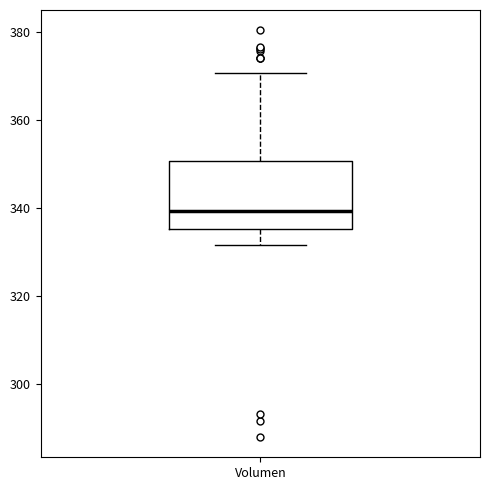

Transcribe this box plot: give where the median line is, the range the box spans, and where the two whiskers end, as read against the y-axis. The values are not printed on the chart, so give them approximately, as read against the axis.

median 340, box 336 to 350, whiskers 332 to 370